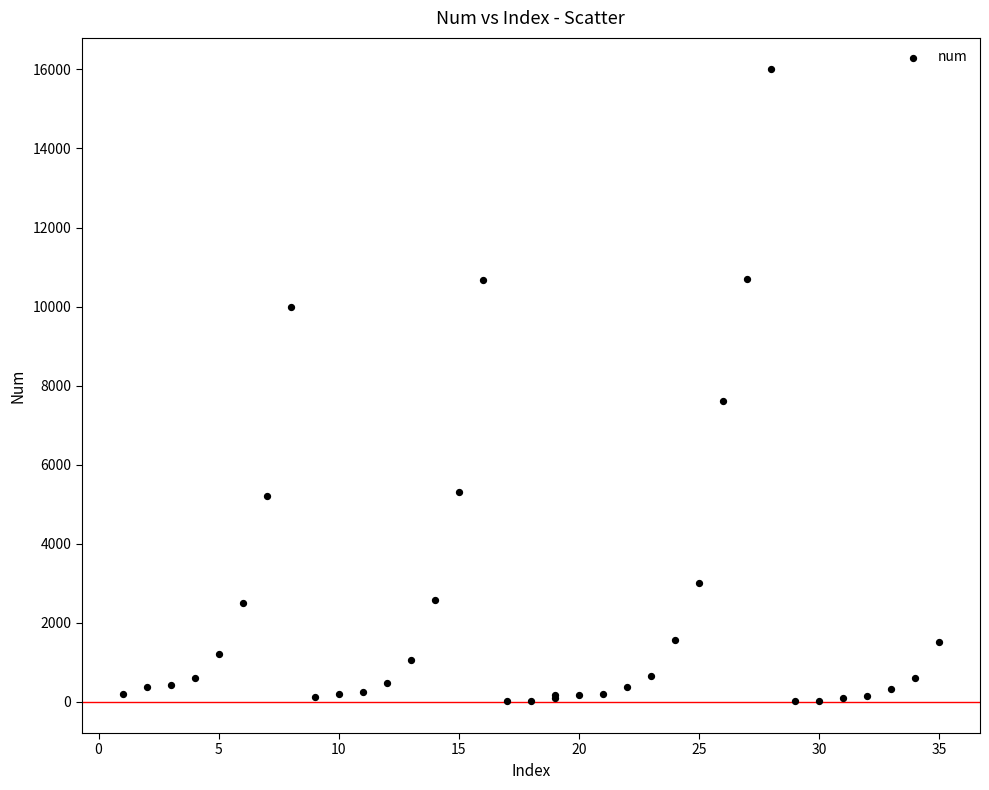

What Y value in the scatter plot is closest to 8003?

7599